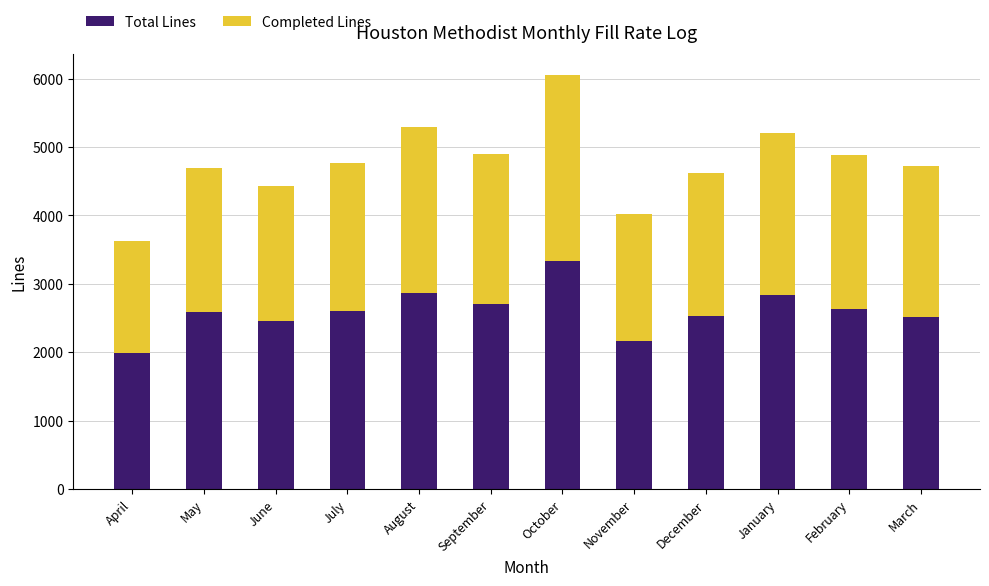

How many data points in Total Lines are less than 2596?

6